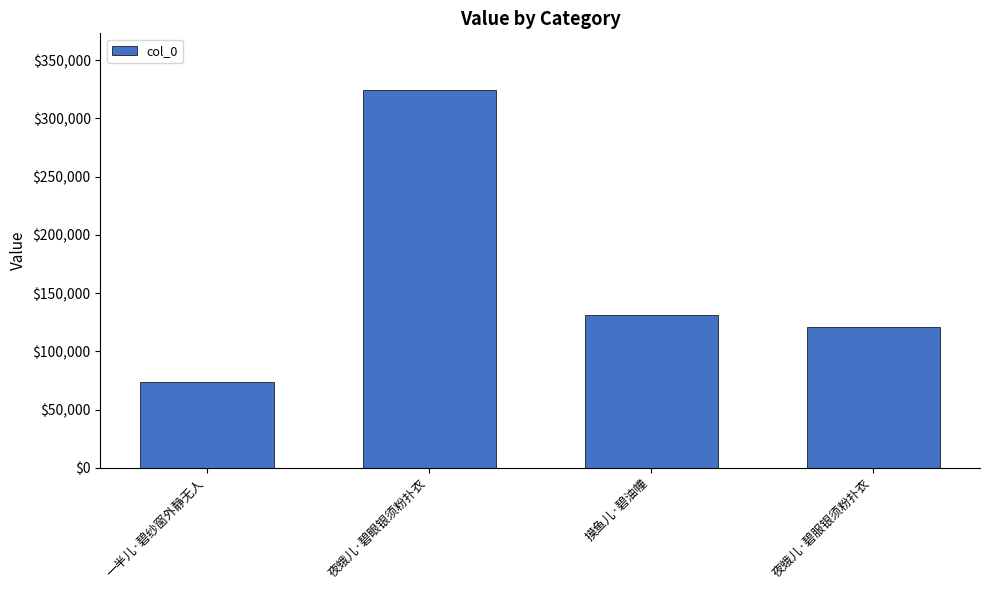

What is the sum of the values at 一半儿·碧纱窗外静无人 and 夜蛾儿·碧眼银须粉扑衣?

398216